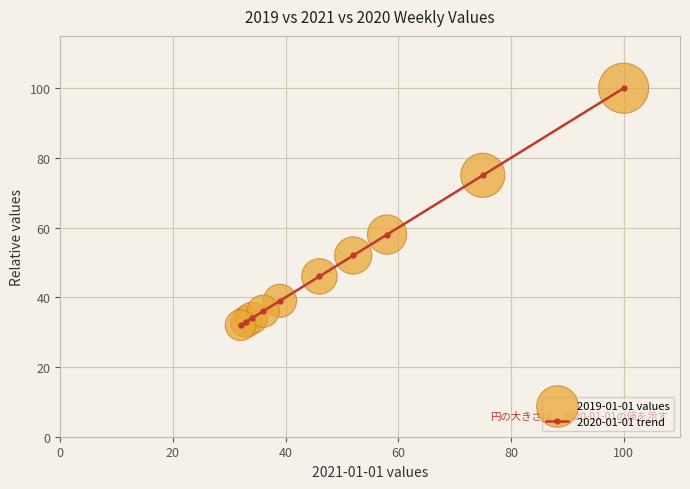

What is the difference between the maximum and minimum values?

68